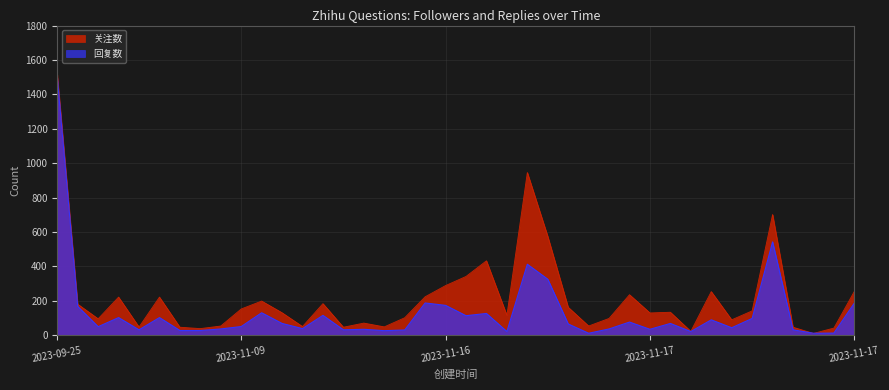

Reading right to left, extract all data points from this chart.

关注数: 255	42	11	47	702	142	90	254	23	134	130	236	98	54	163	575	946	116	433	342	289	224	102	49	71	47	184	51	131	199	153	54	39	47	222	48	222	96	181	1515
回复数: 187	13	12	32	543	98	44	90	22	69	35	77	37	12	66	326	413	22	127	114	174	188	31	27	35	32	116	39	69	131	51	37	28	28	103	32	103	50	168	1498